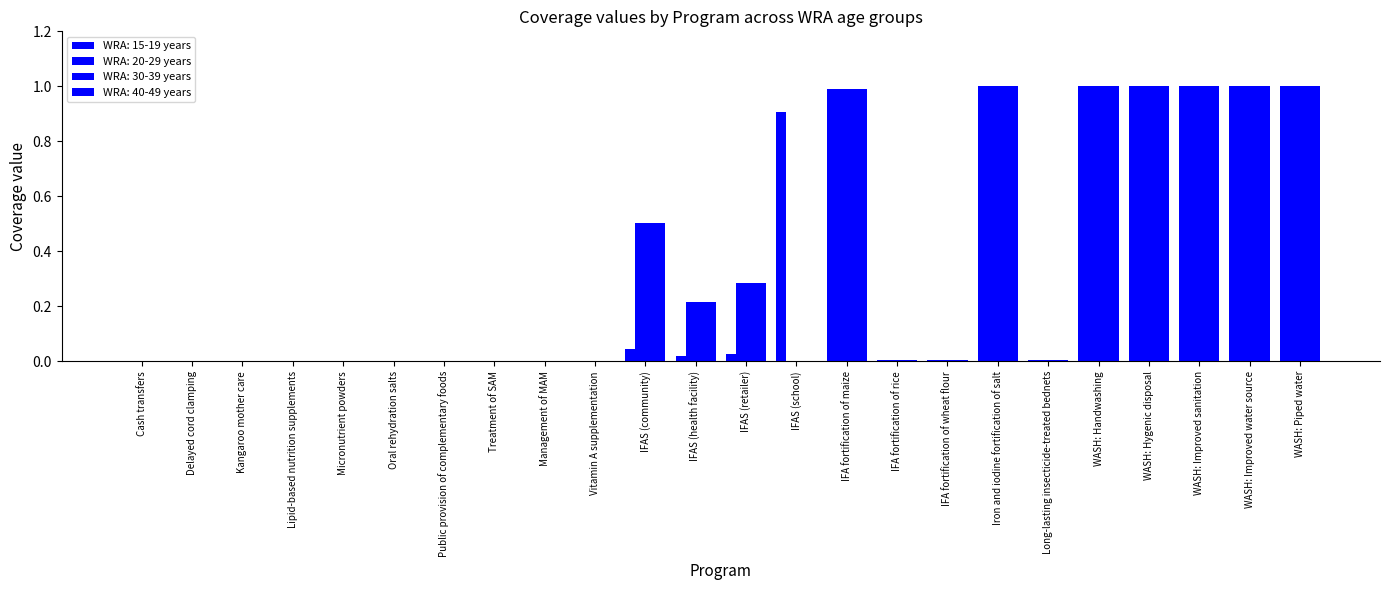

Which series has the widest spread of values?

WRA: 15-19 years